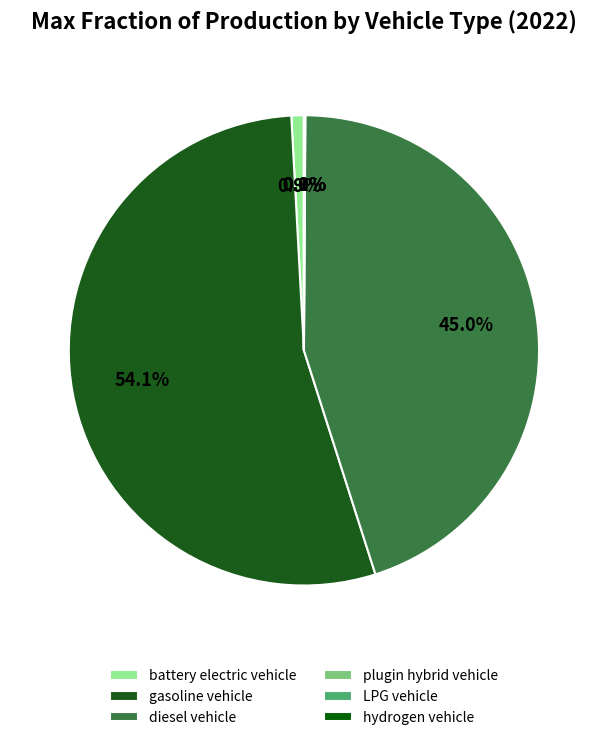

Which has a higher value, plugin hybrid vehicle or LPG vehicle?

plugin hybrid vehicle